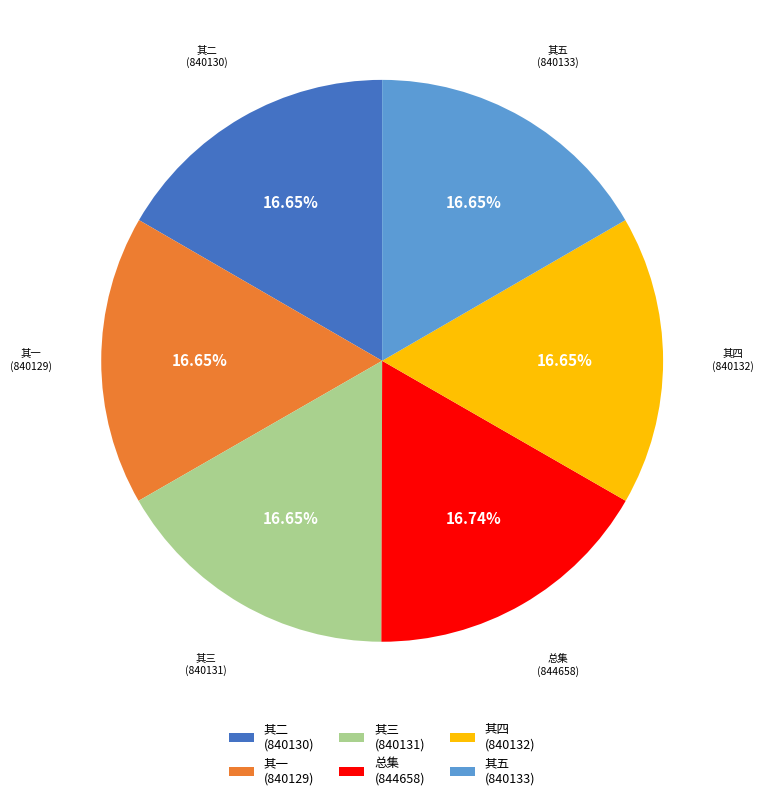

Does 其二 (840130) account for over 50% of the chart?

No